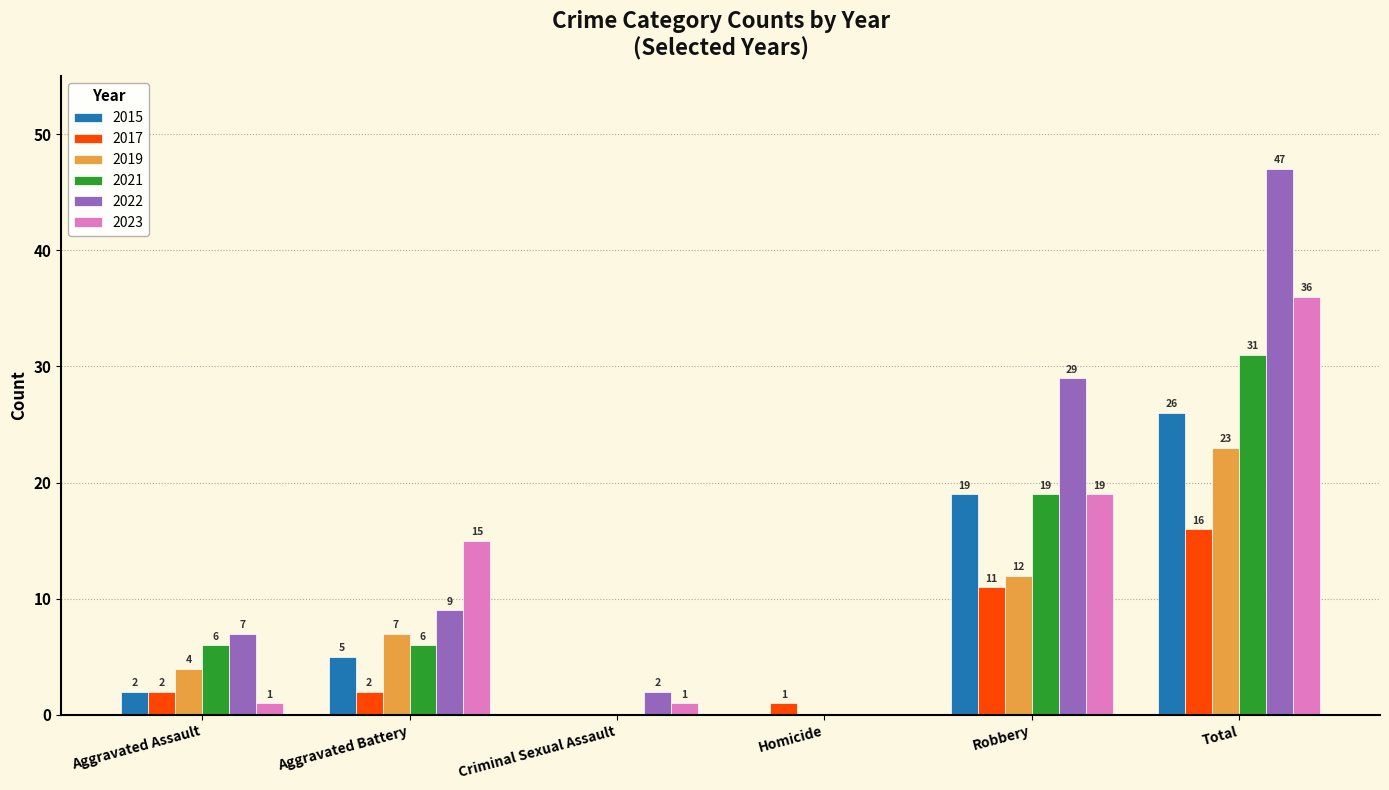

How many values in 2015 are above zero?

4